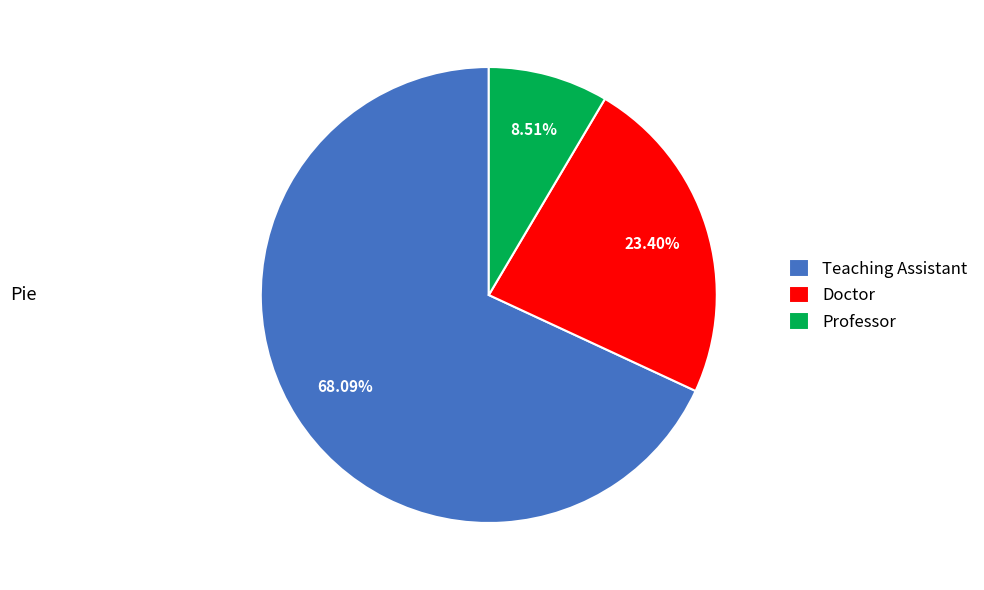

To the nearest percent, what is the difference between the largest and smallest slice percentages?

60%